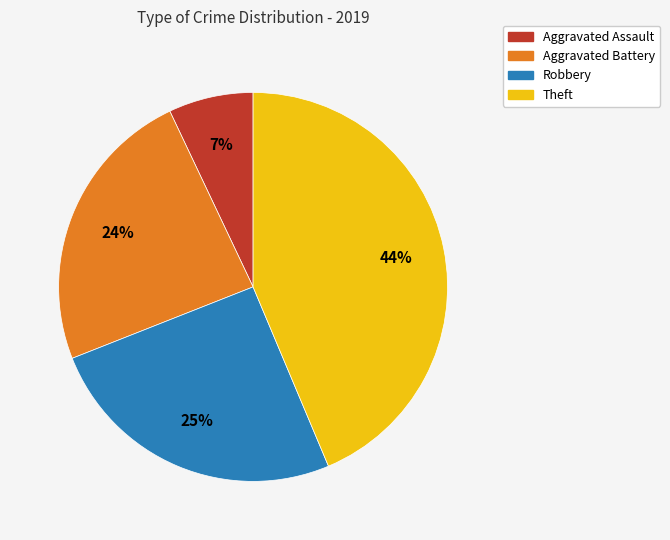

How many segments does this pie chart have?

4